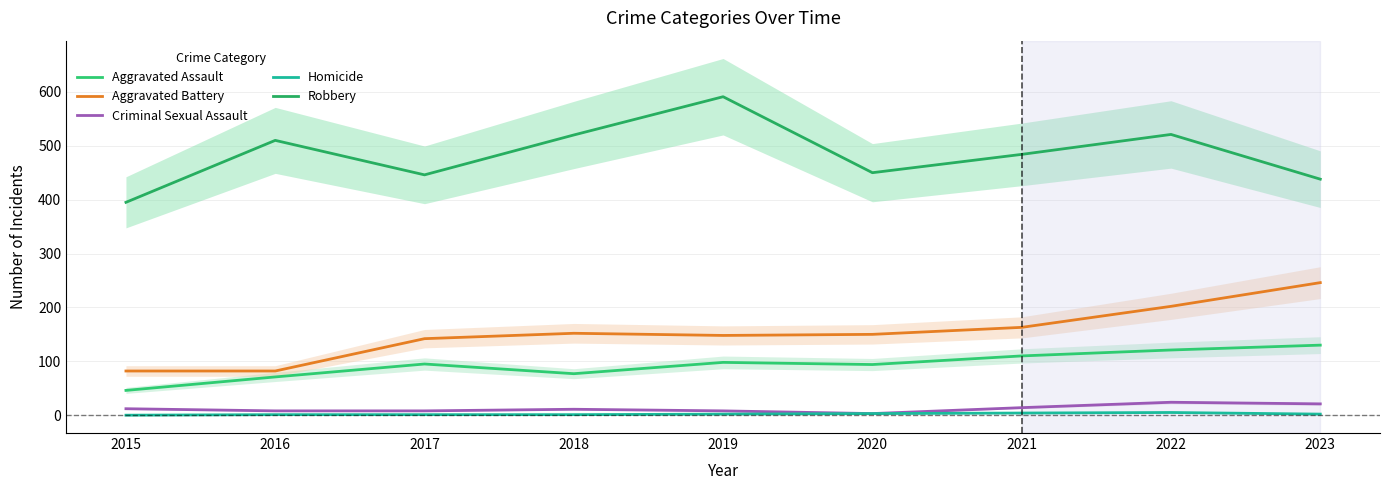

True or false: Homicide has a value of 6 at 2021.

False